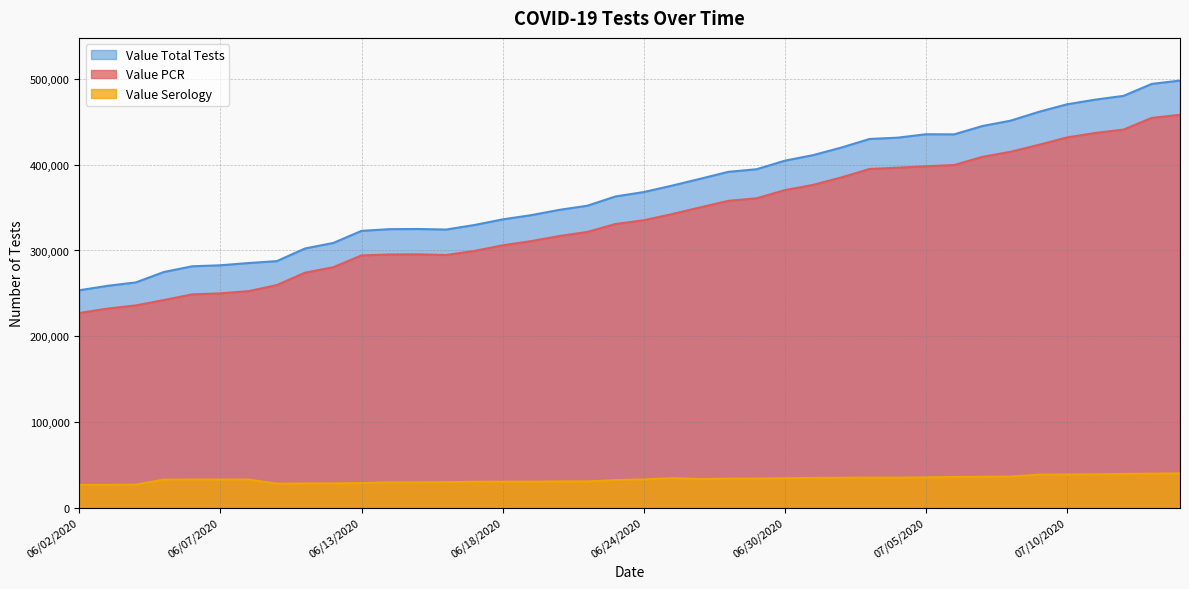

True or false: Value Serology and Value Total Tests cross at least once.

False